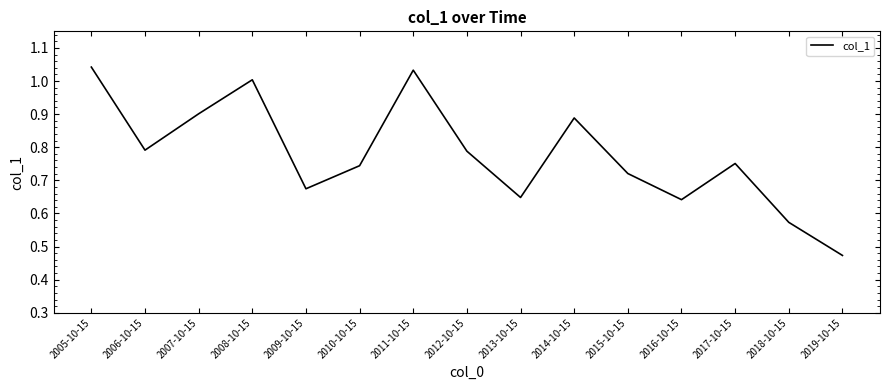

Does the chart display data point markers on the line(s)?

No